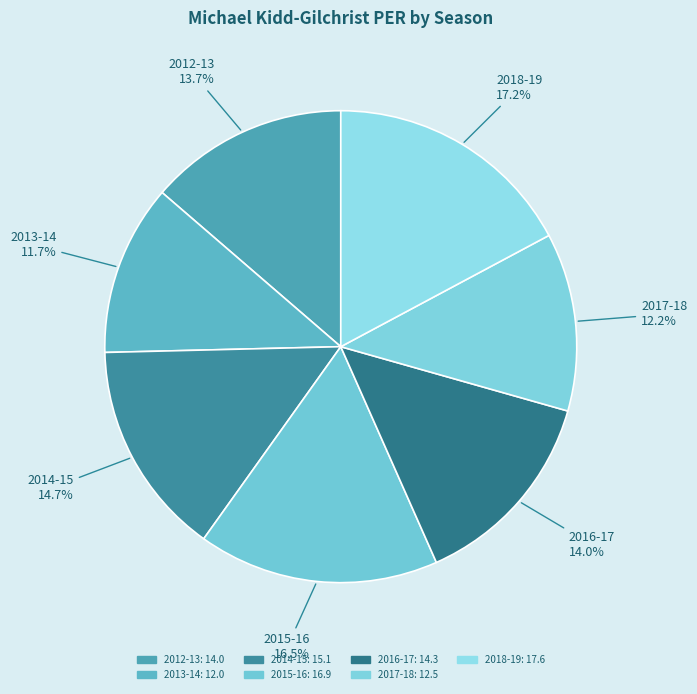

How many segments does this pie chart have?

7